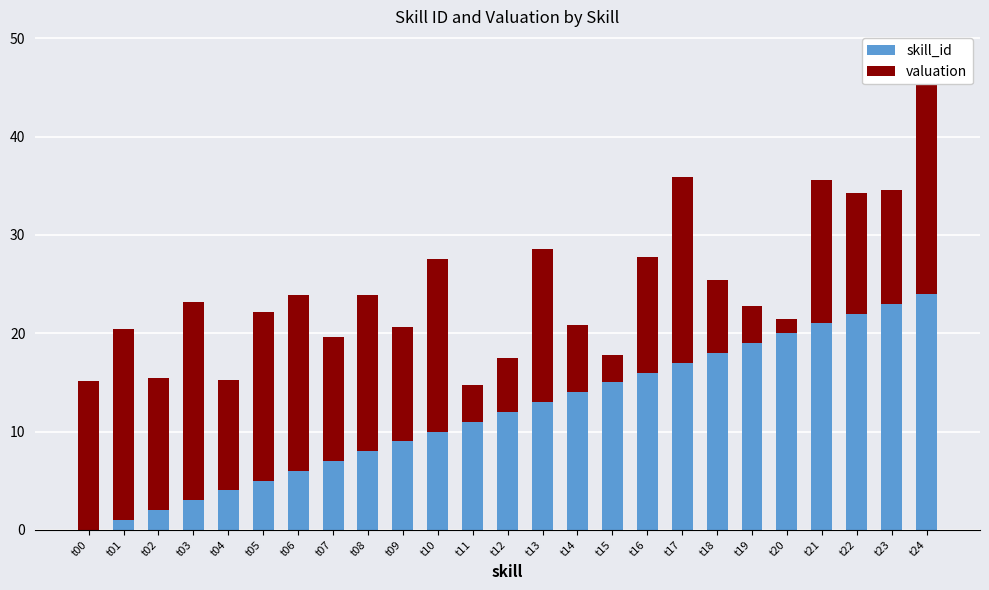

Between t03 and t16, which series saw the biggest shift?

skill_id